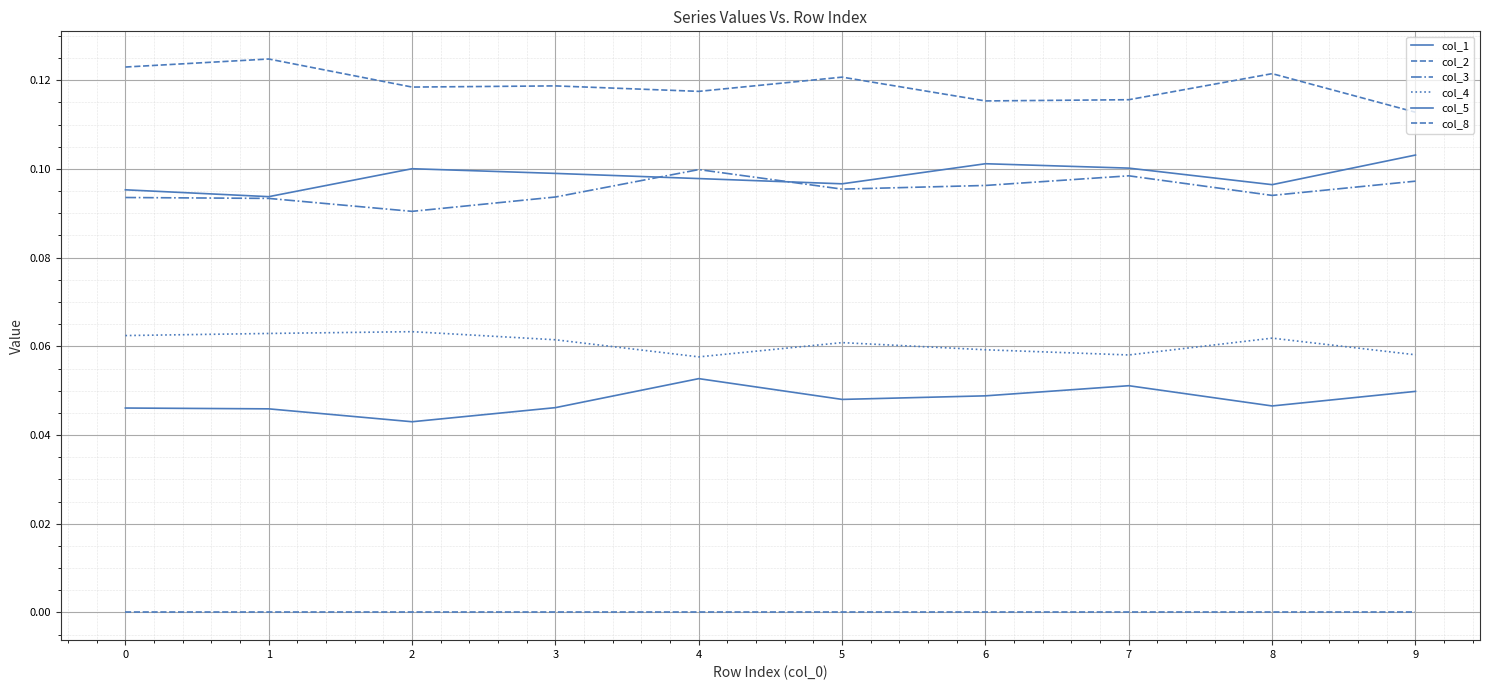

How many lines are shown in the chart?

6